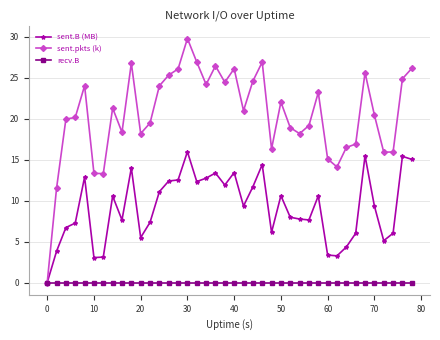

Which series has the widest spread of values?

sent.pkts (k)